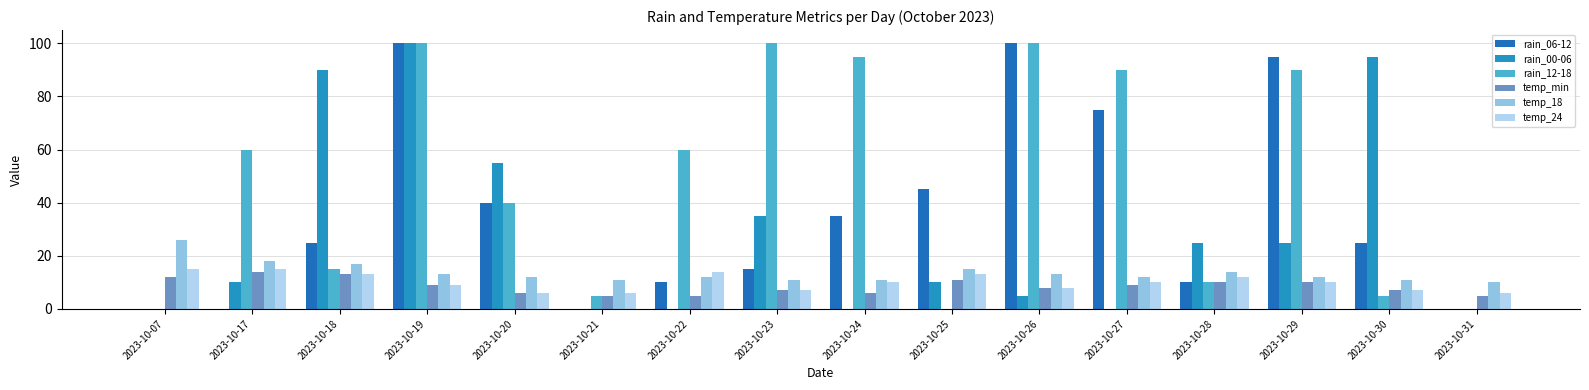

How many categories are shown in the chart?

16